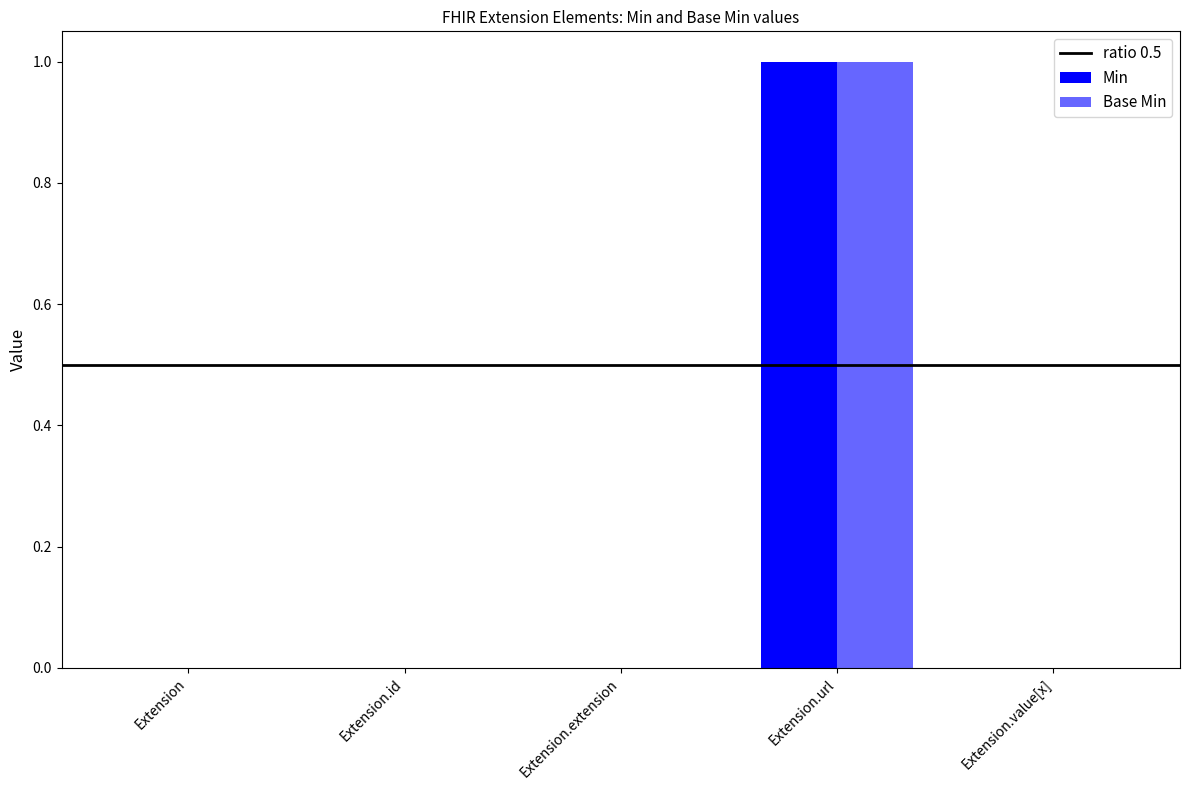

How many distinct data groups are displayed?

2